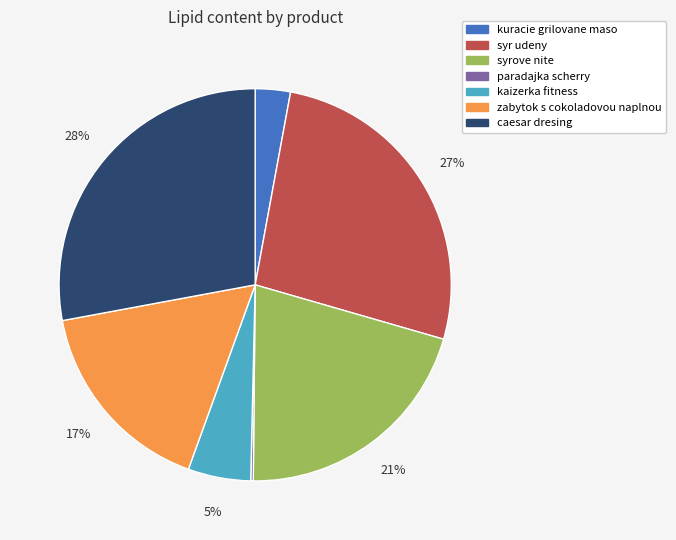

What is the ratio of the value at syr udeny to the value at zabytok s cokoladovou naplnou?

1.6